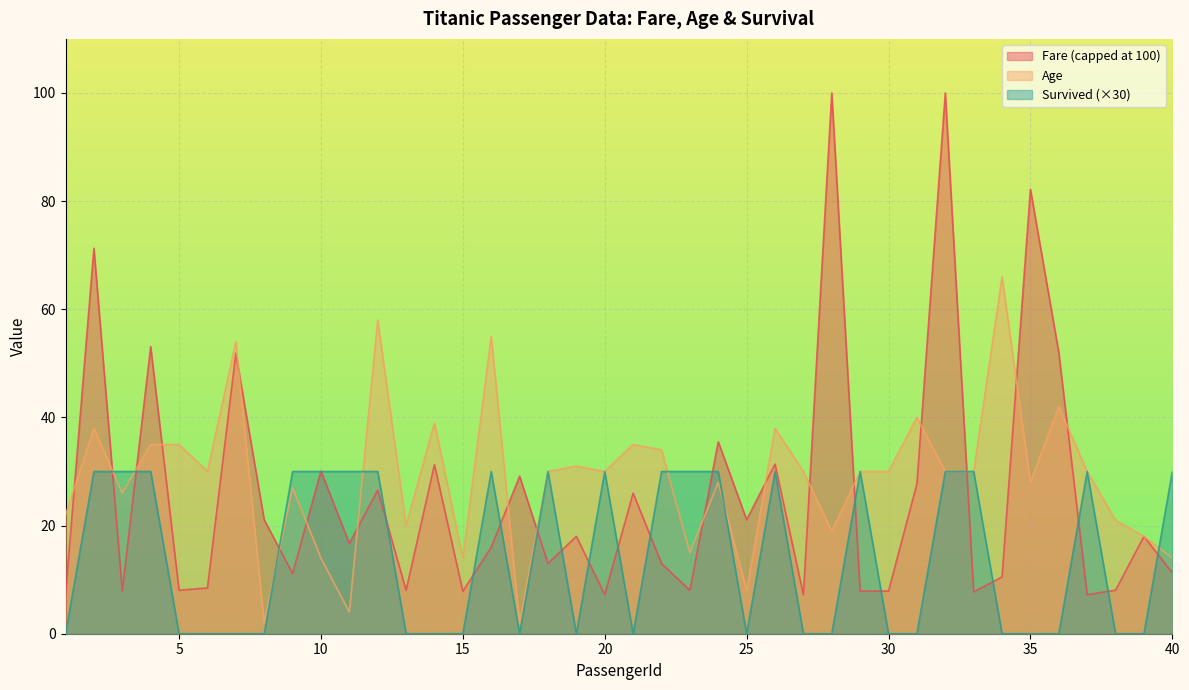

List the series in order of their peak value, highest first.

Fare (capped at 100), Age, Survived (×30)